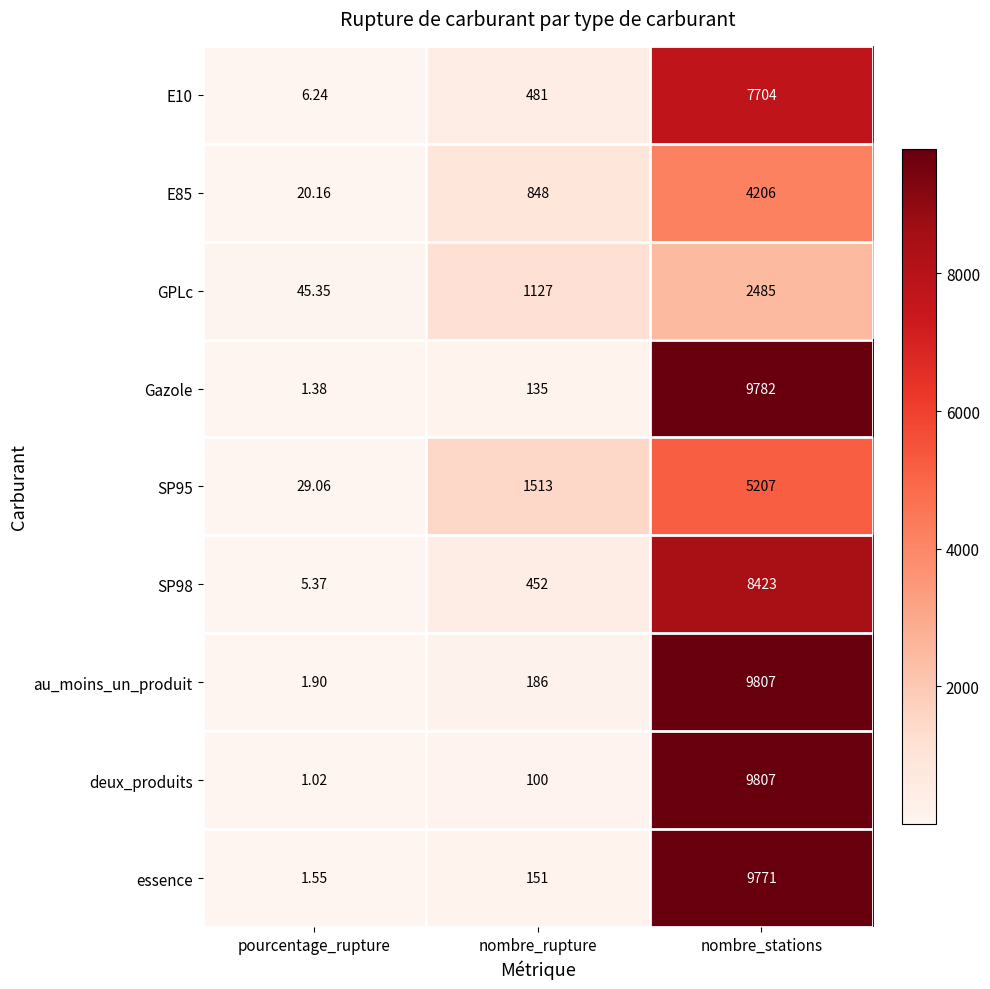

Between pourcentage_rupture and nombre_stations, which series saw the biggest shift?

deux_produits